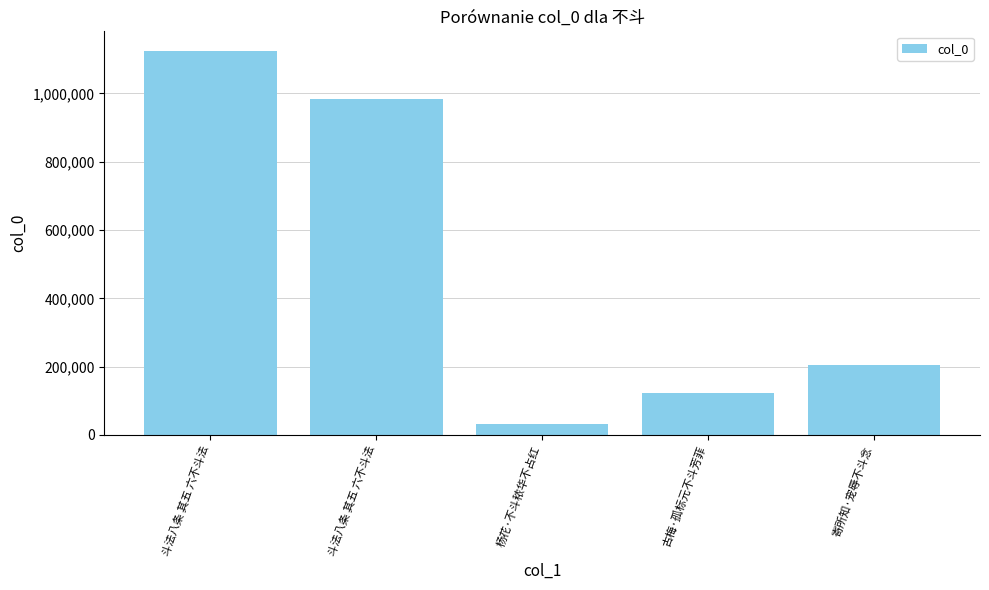

Does the chart contain any negative values?

No